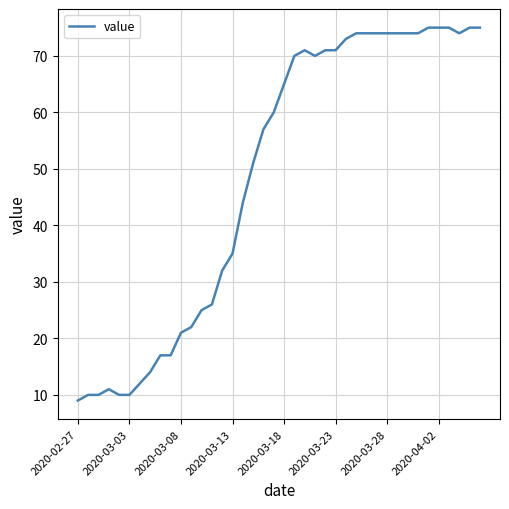

What is the minimum value shown in the chart?

9